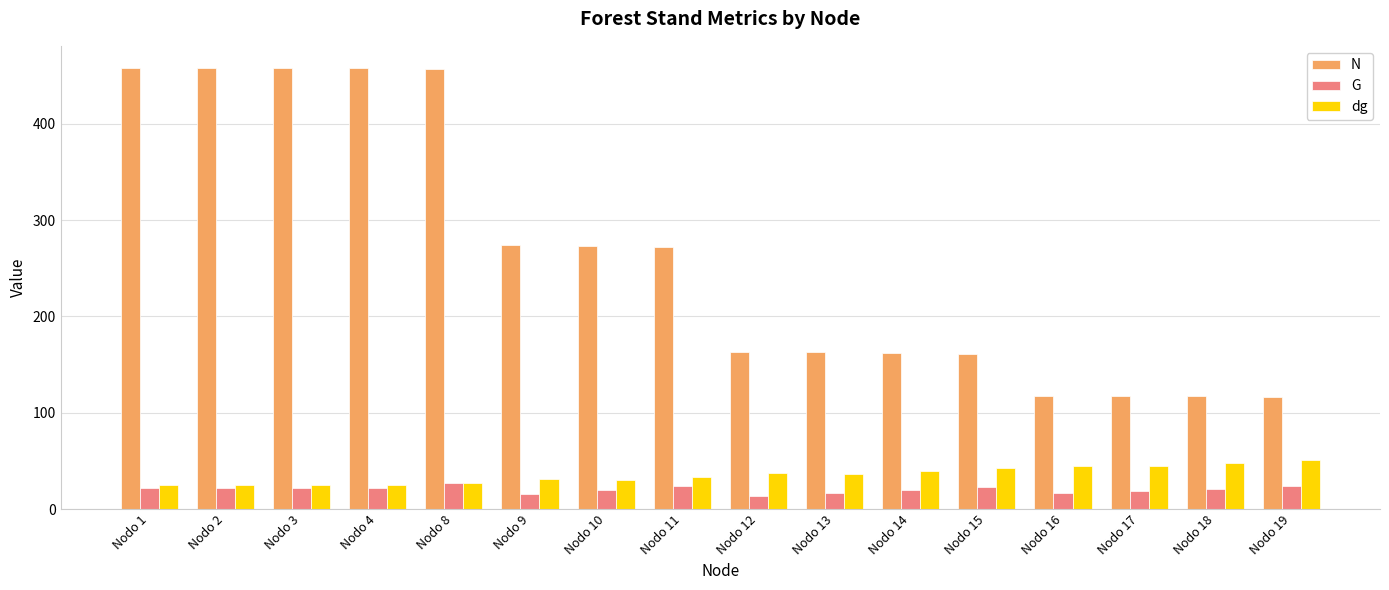

What is the value of the dg bar at the 7th from the left?

30.4